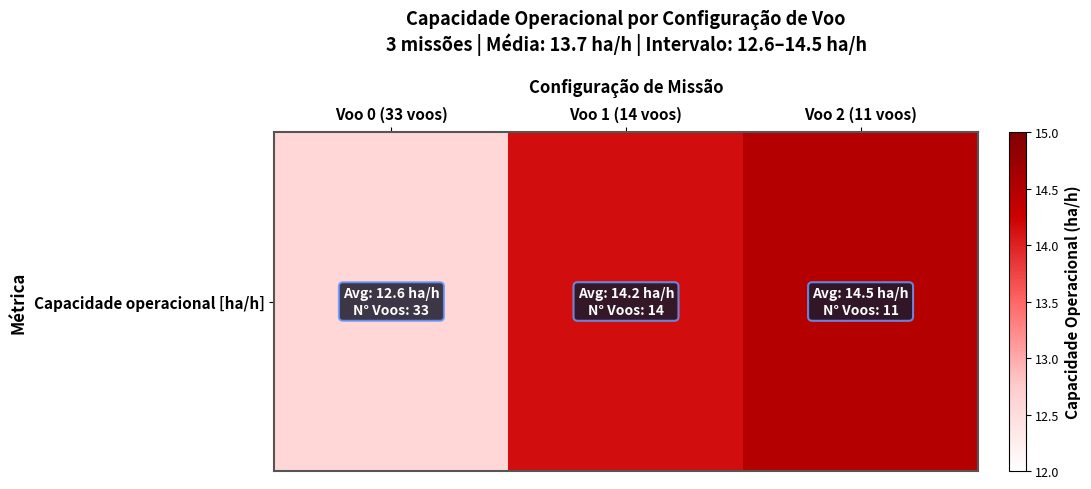

Is it true that the value at Voo 2 (11 voos) is 10.1?

False